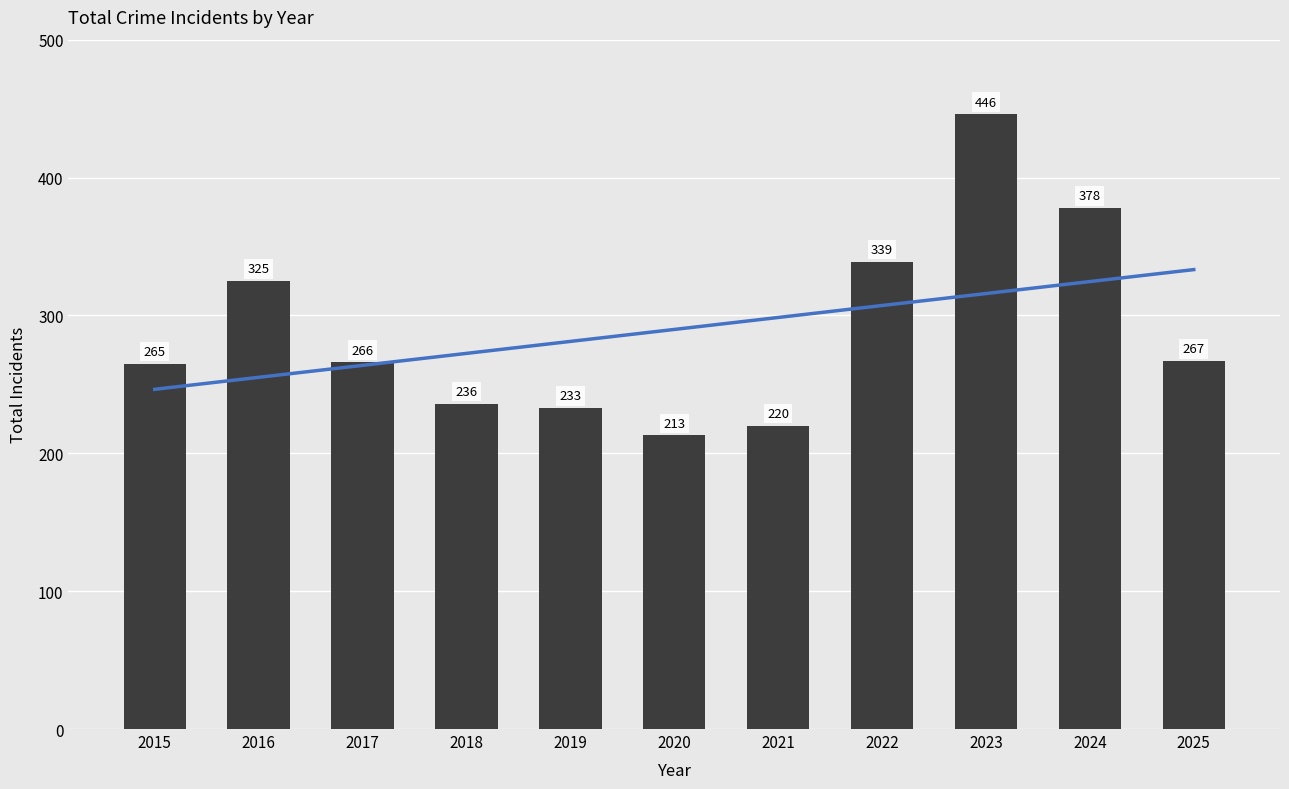

List the labels in order of value, smallest first.

2020, 2021, 2019, 2018, 2015, 2017, 2025, 2016, 2022, 2024, 2023